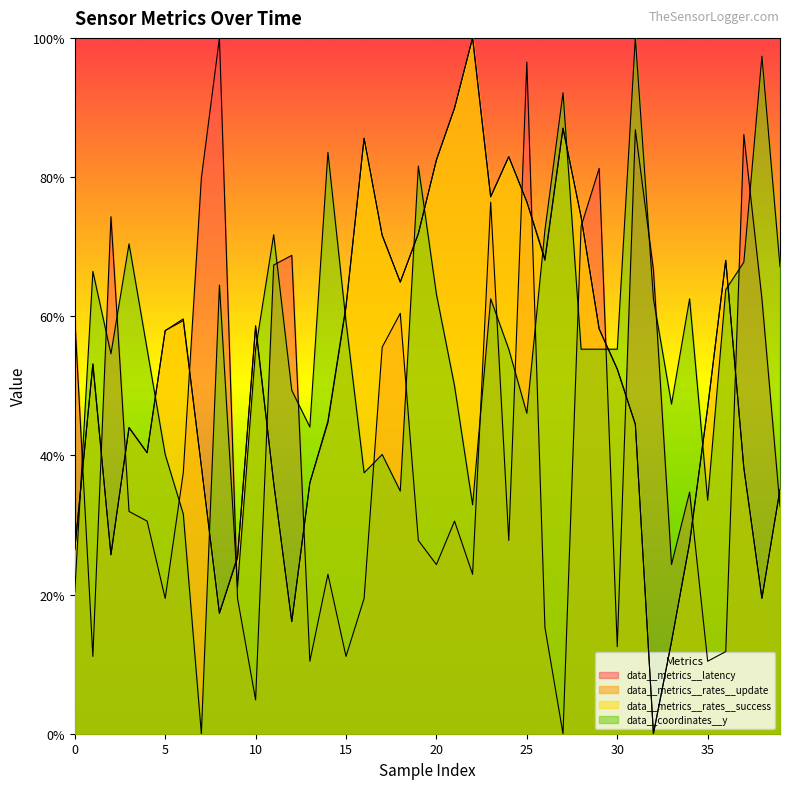

Where is data__metrics__latency nearest to the value 50?

17